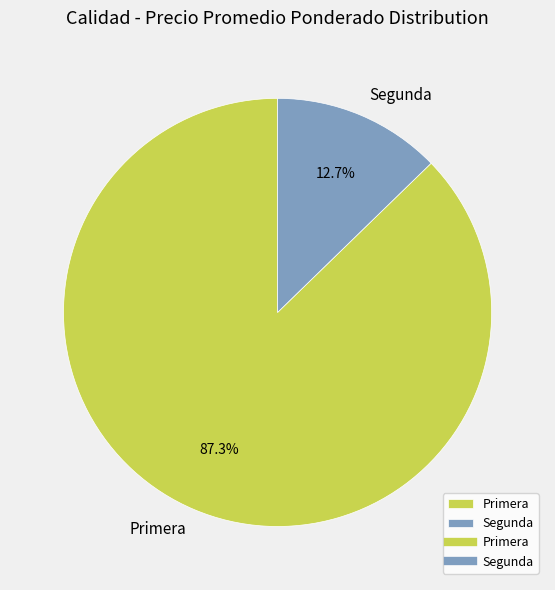

Count the number of slices in the pie.

2